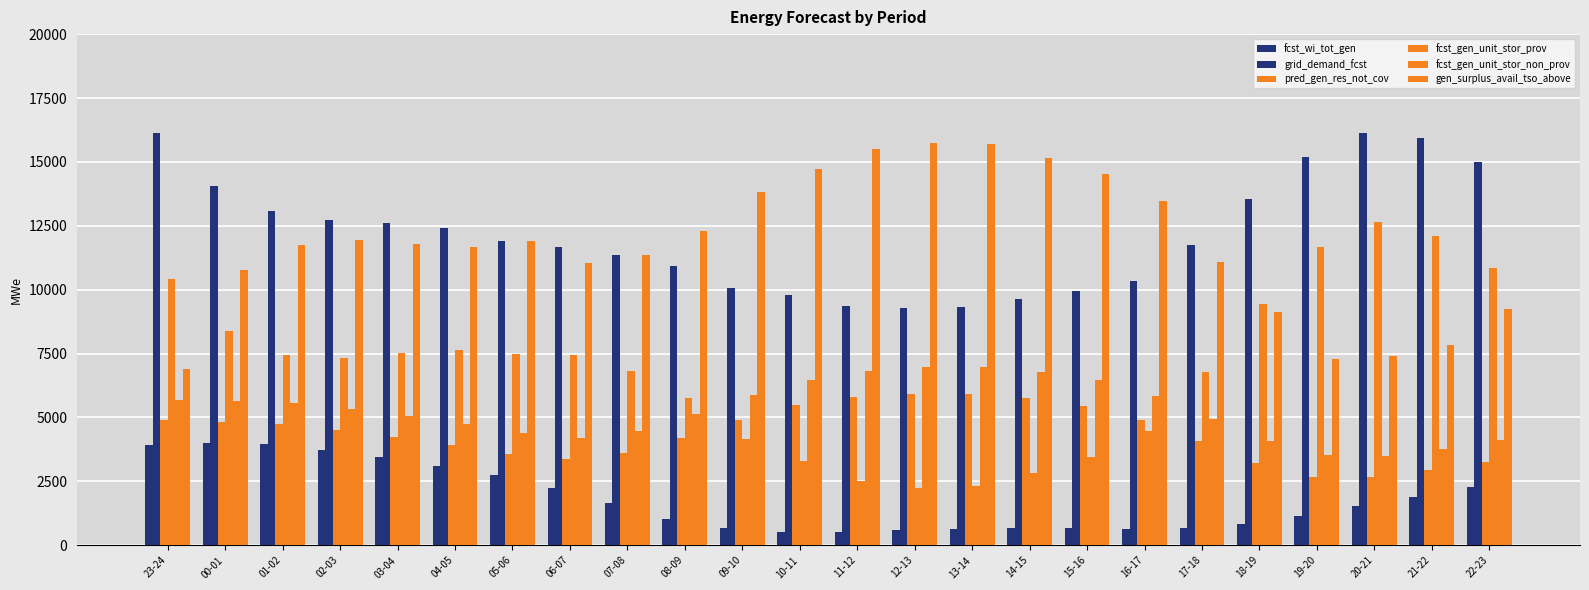

What is the average value of the grid_demand_fcst series?

12172